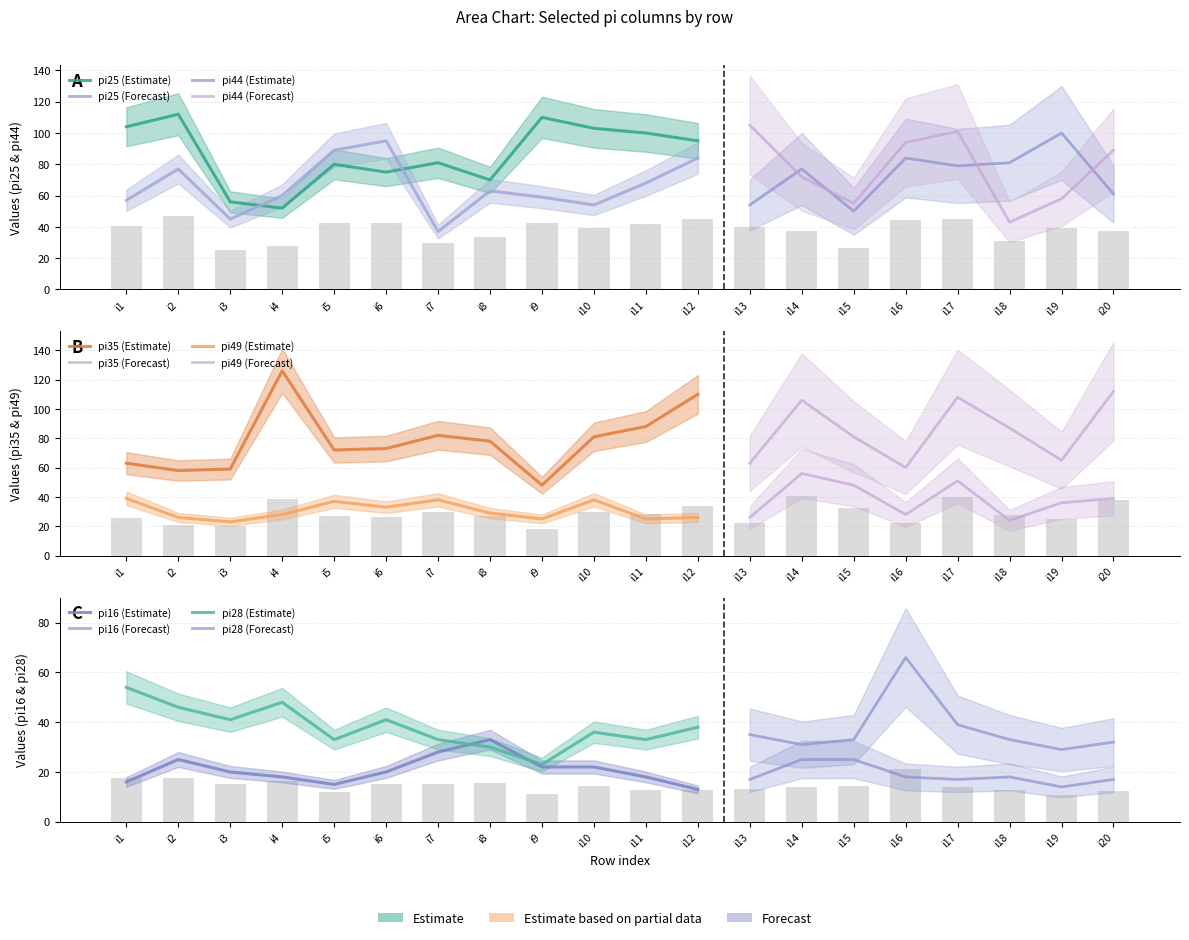

Which series changed the most between i10 and i15?

pi25